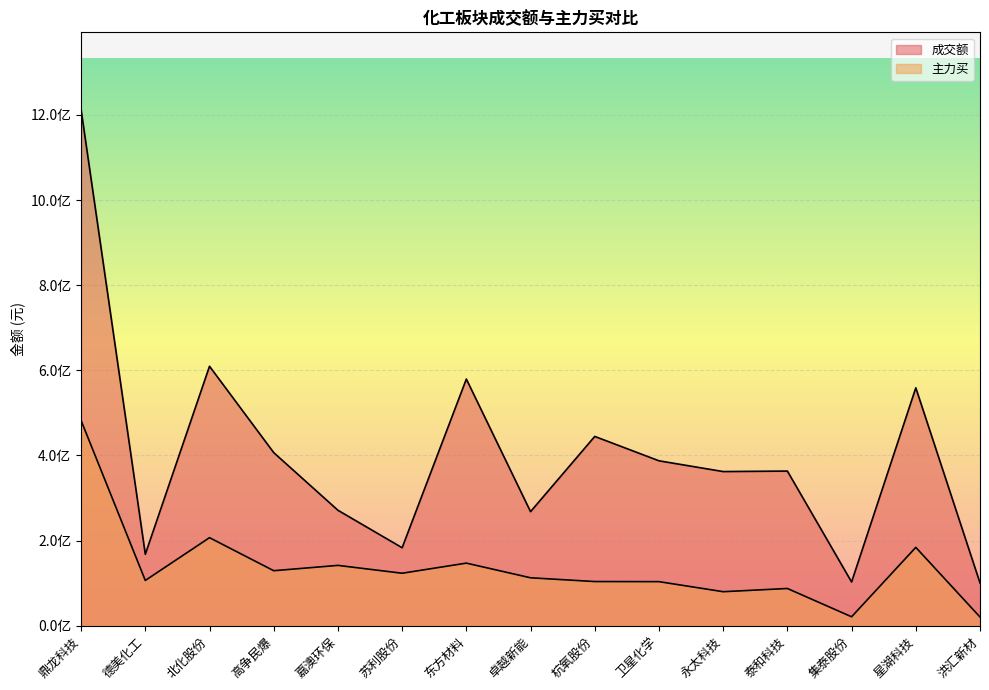

Rank the categories by 成交额 value from highest to lowest.

鼎龙科技, 北化股份, 东方材料, 星湖科技, 杭氧股份, 高争民爆, 卫星化学, 泰和科技, 永太科技, 嘉澳环保, 卓越新能, 苏利股份, 德美化工, 集泰股份, 洪汇新材